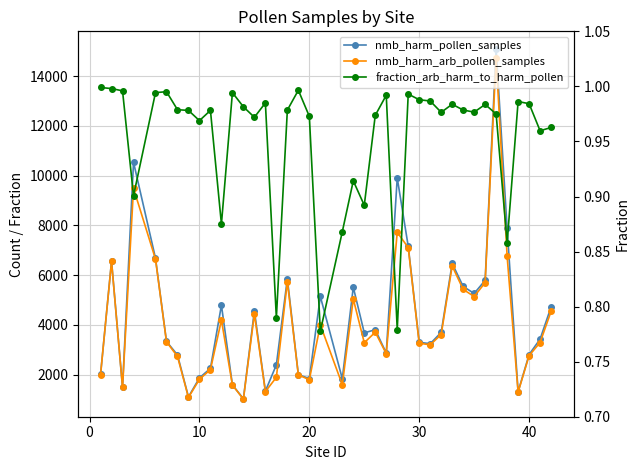

How many interior local valleys does the nmb_harm_pollen_samples series have?

11